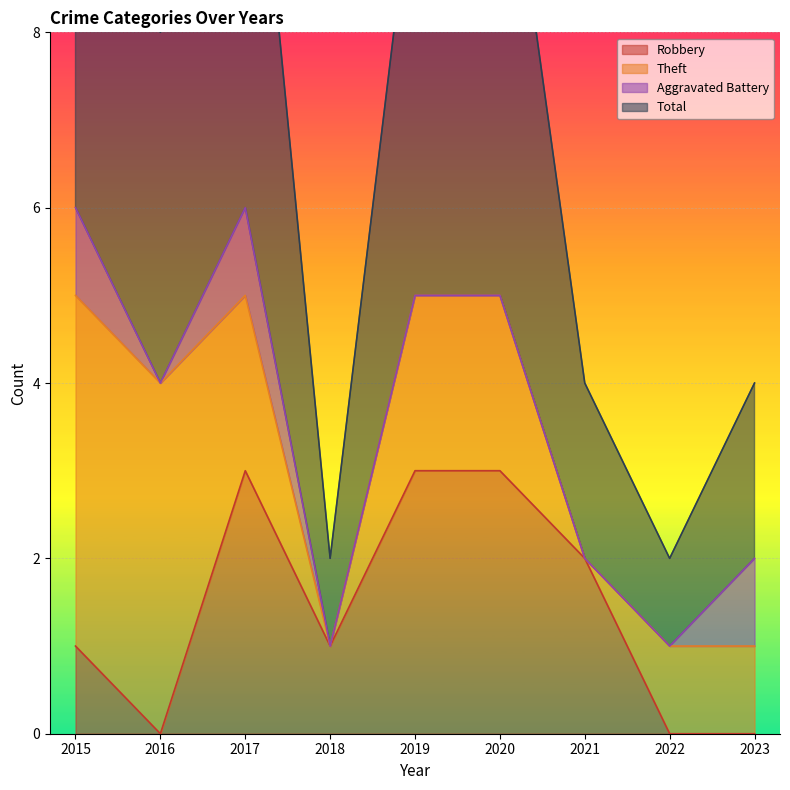

Is it true that Robbery equals 3 at 2021?

False